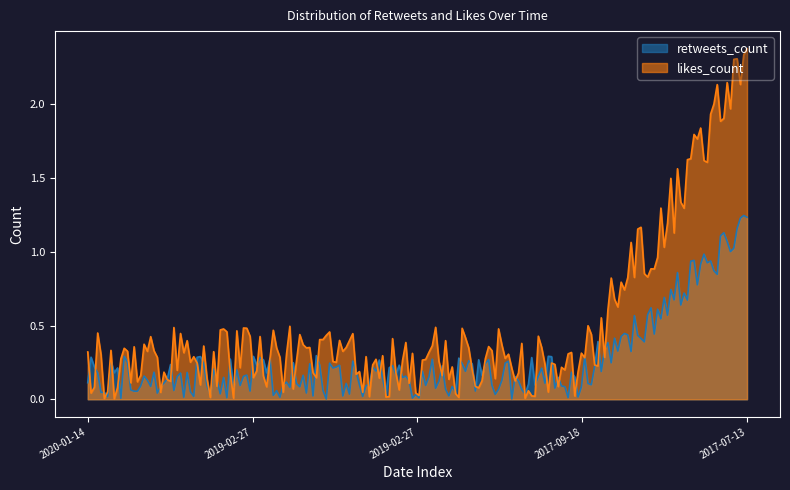

At how many categories does at least one series exceed 1?

30